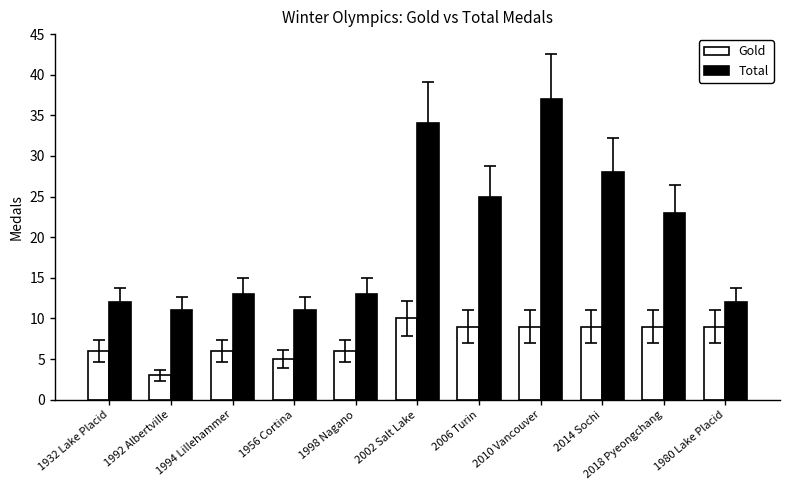

What is the spread (max minus min) of values at 2010 Vancouver?

28